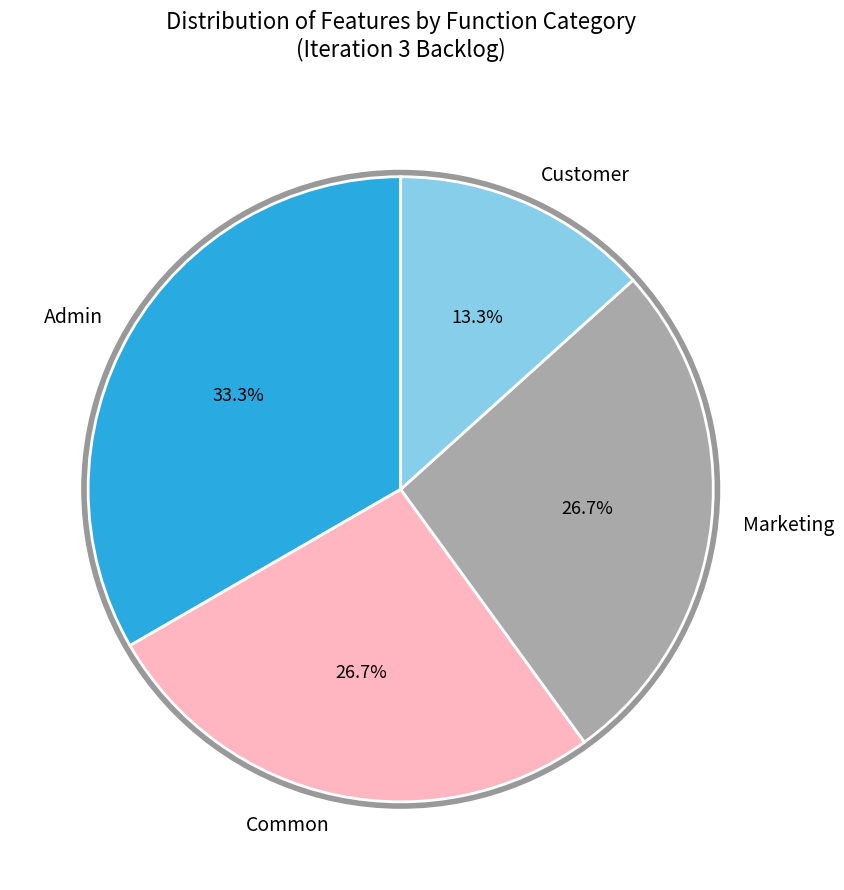

True or false: Common accounts for 27% of the total.

True